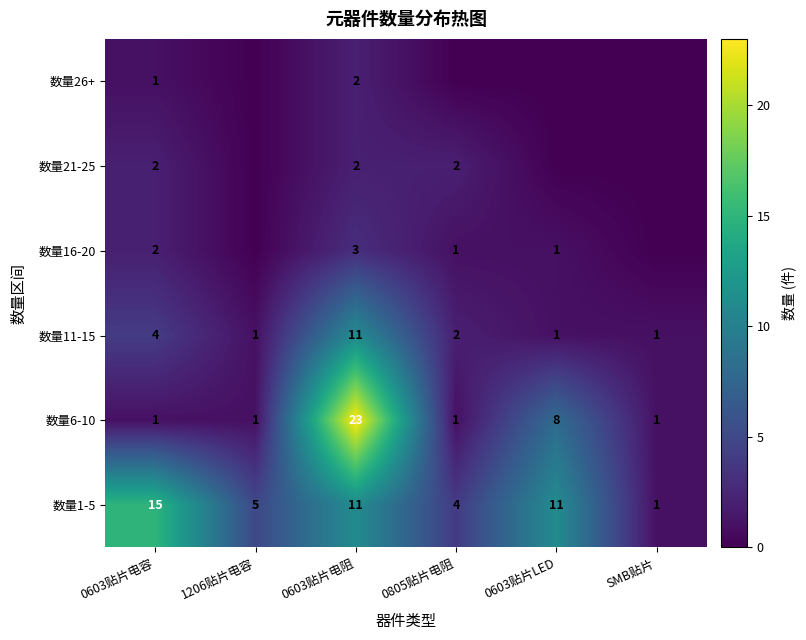

What is the average value of the 数量1-5 series?

8